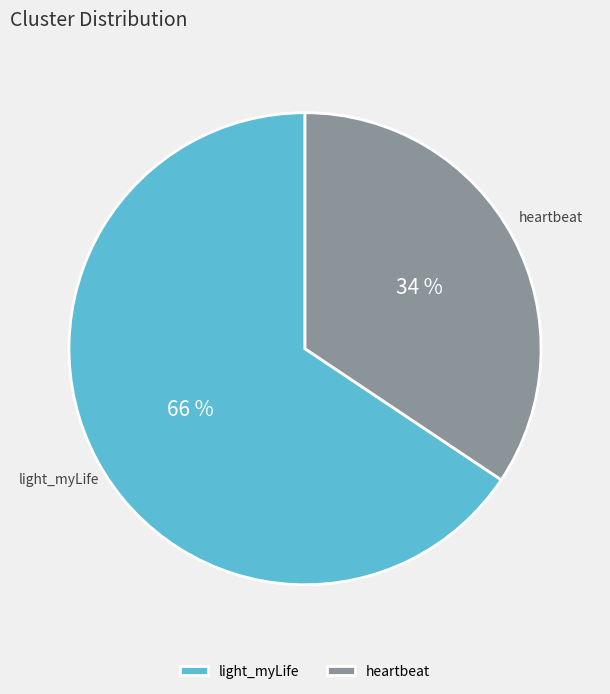

Do heartbeat and light_myLife together represent more than half of the pie?

Yes